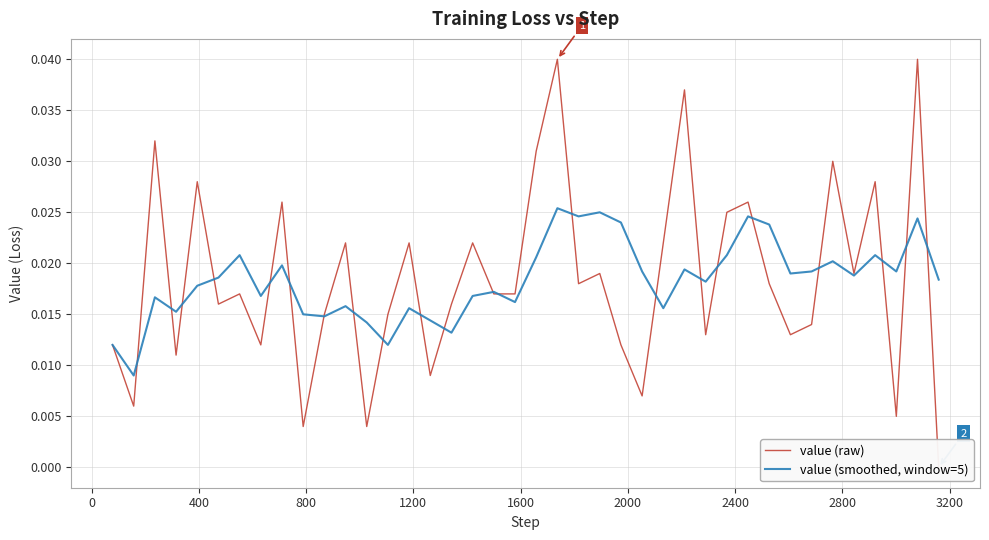

What is the sum of all value (smoothed, window=5) values?

0.7